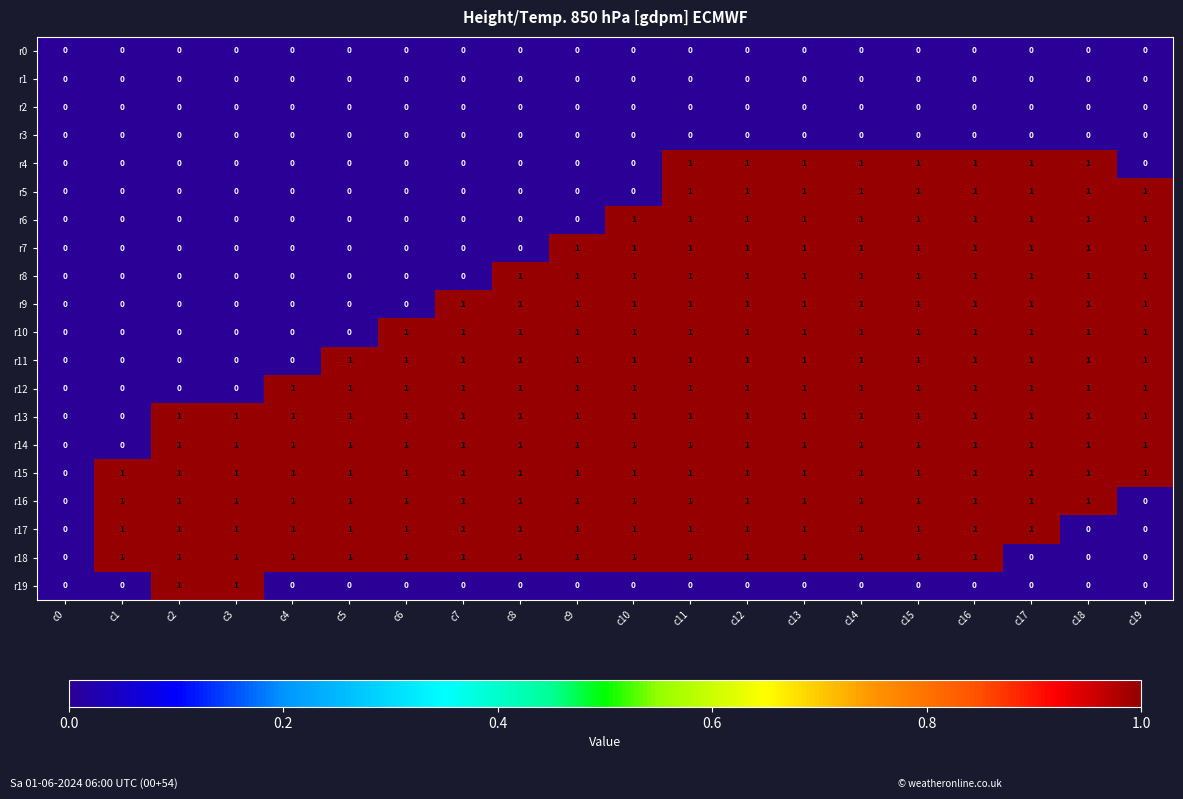

The r5 series shows 1 at c13. True or false?

True